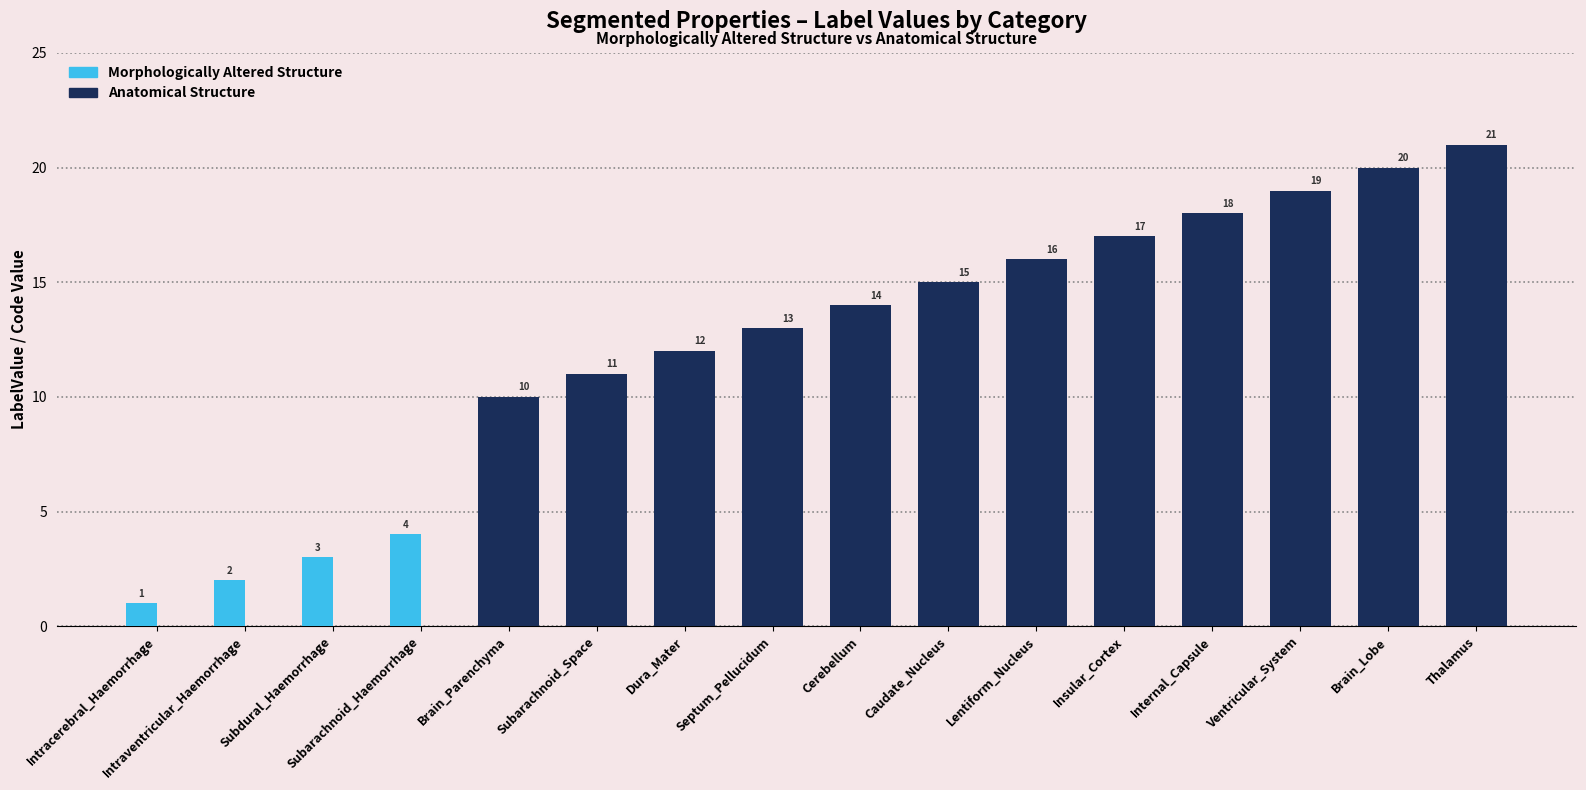

Are the bars horizontal?

No